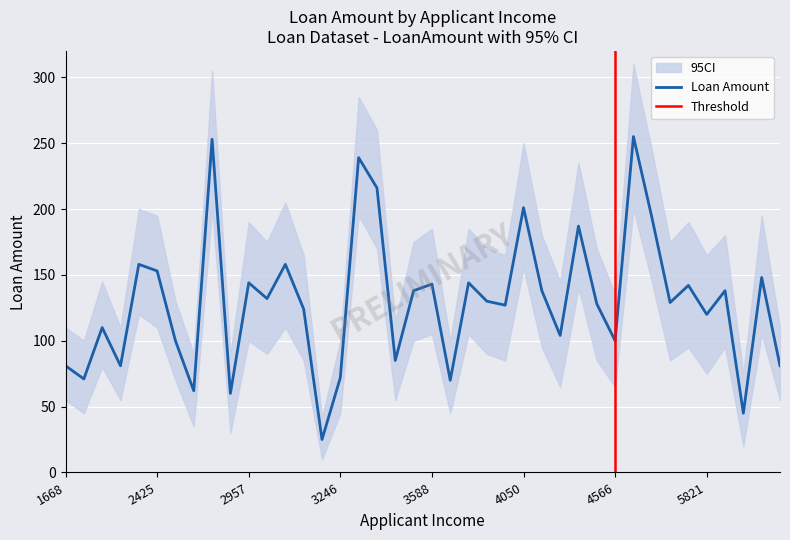

In CI_lower, how many points are higher than both neighbors (excluding endpoints)?

14